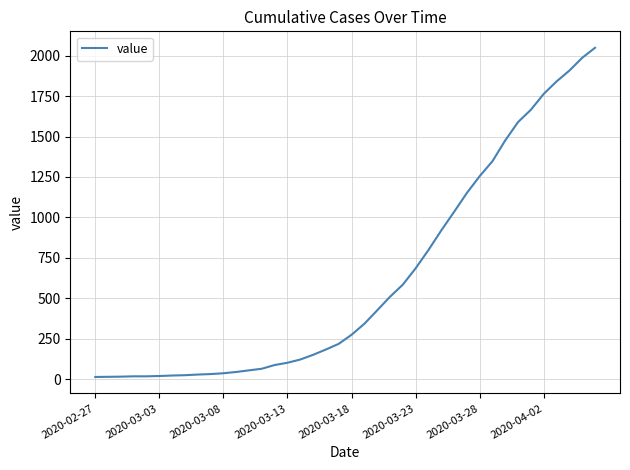

What is the greatest value displayed?

2049